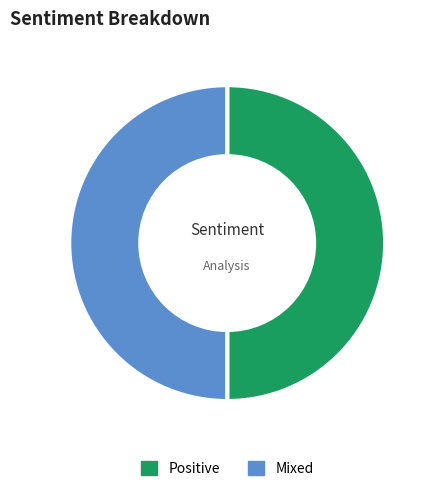

True or false: Mixed accounts for 50% of the total.

True